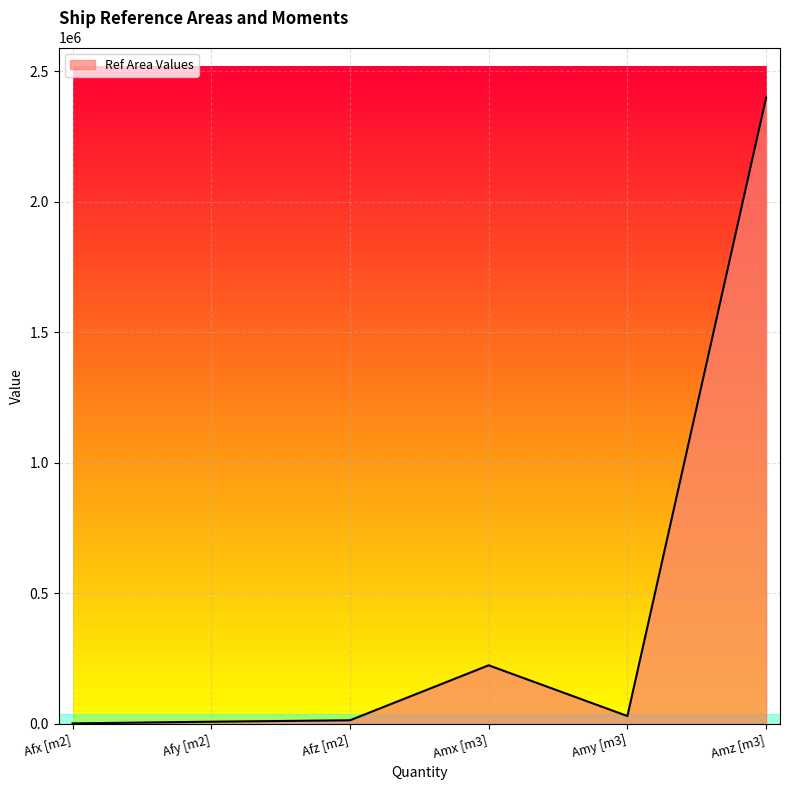

What is the greatest value displayed?

2399235